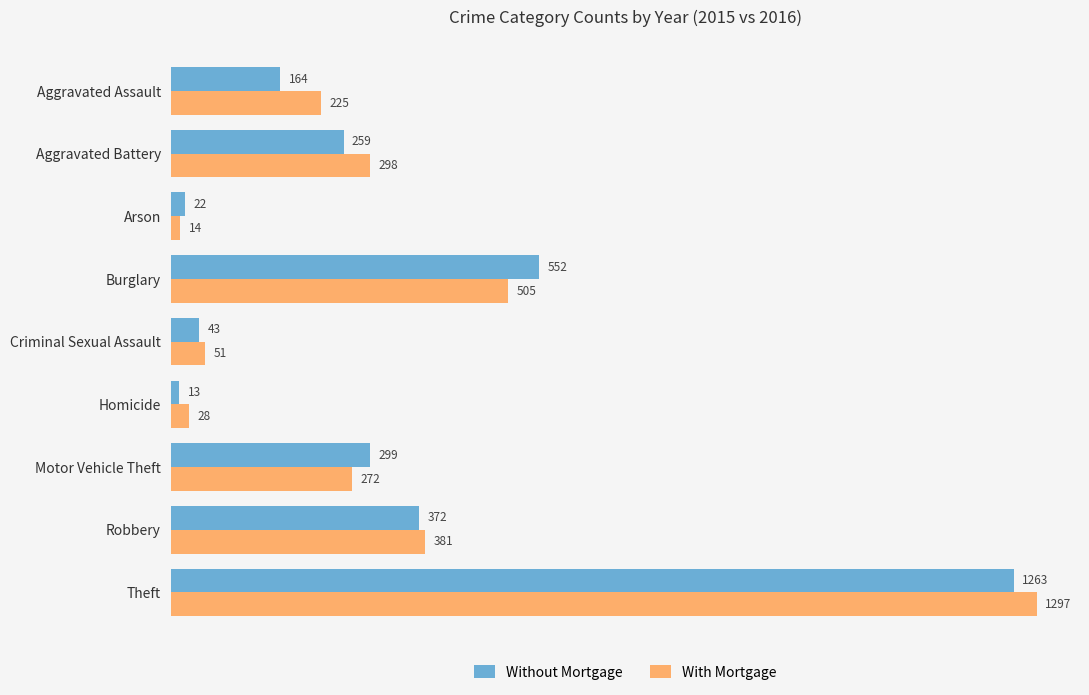

What is the minimum value shown in the chart?

13